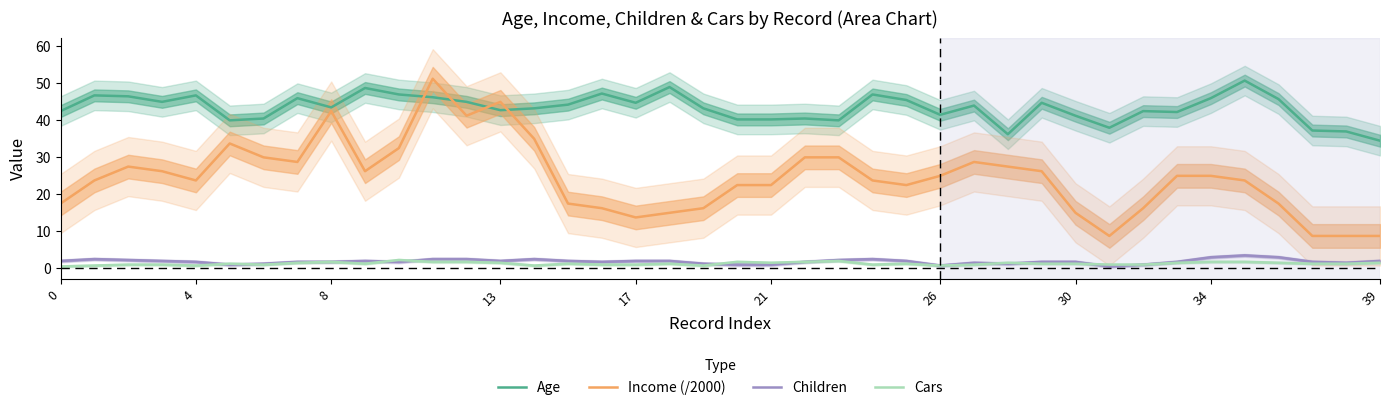

In Children, how many points are higher than both neighbors (excluding endpoints)?

6